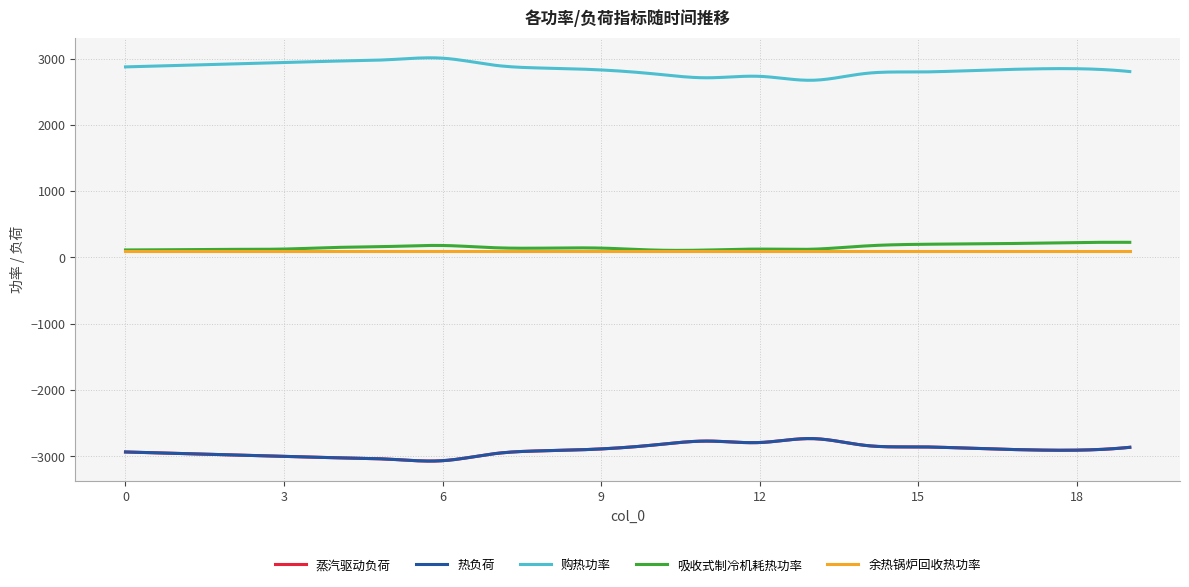

Does the chart display data point markers on the line(s)?

No